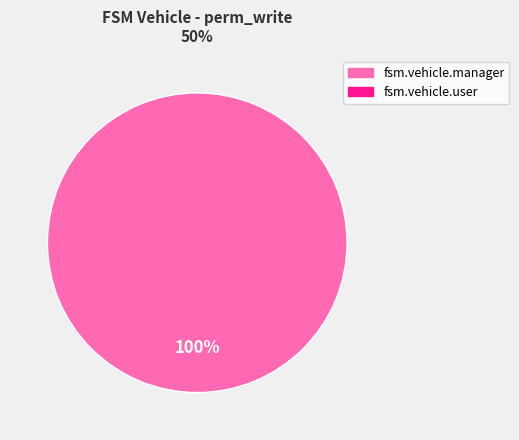

Count the number of slices in the pie.

1